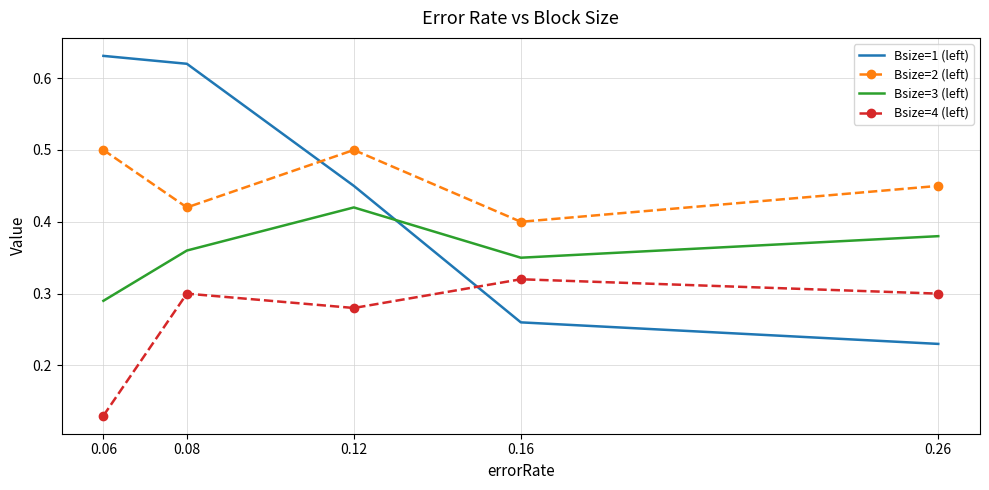

At 0.26, list the series in order from smallest to largest.

Bsize=1 (left), Bsize=4 (left), Bsize=3 (left), Bsize=2 (left)